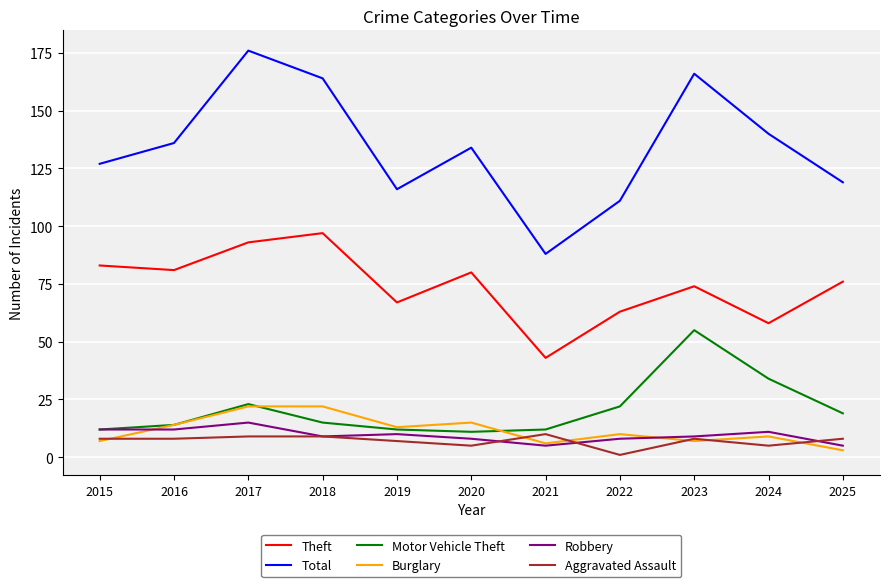

Between 2017 and 2024, which series saw the biggest shift?

Total